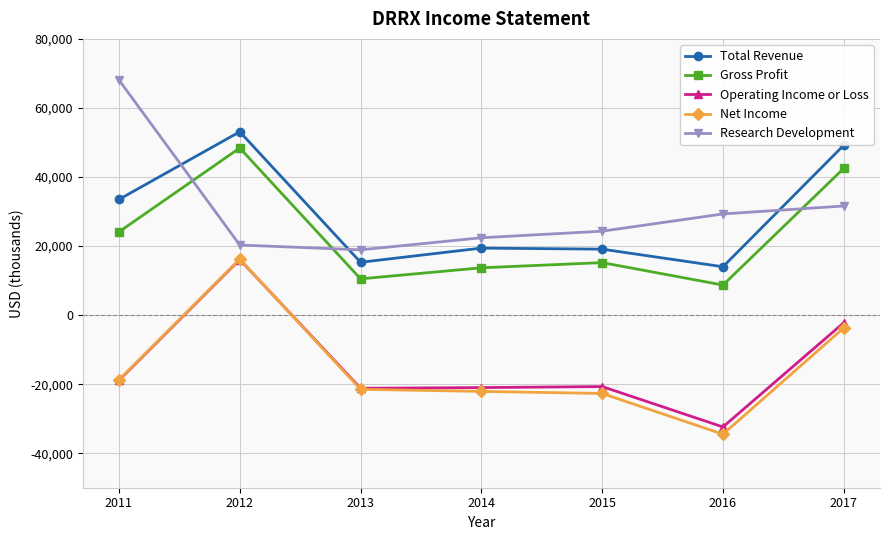

At which category is the sum across all series the highest?

2012